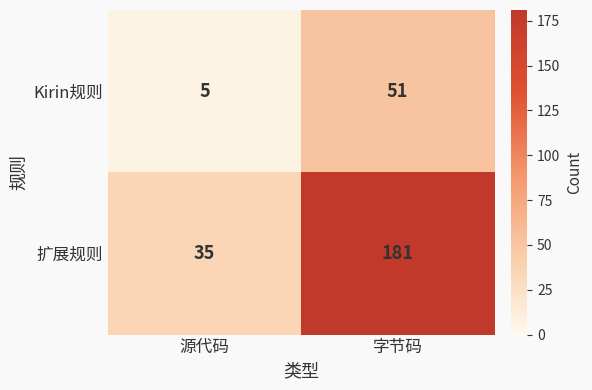

What is the smallest value displayed?

5